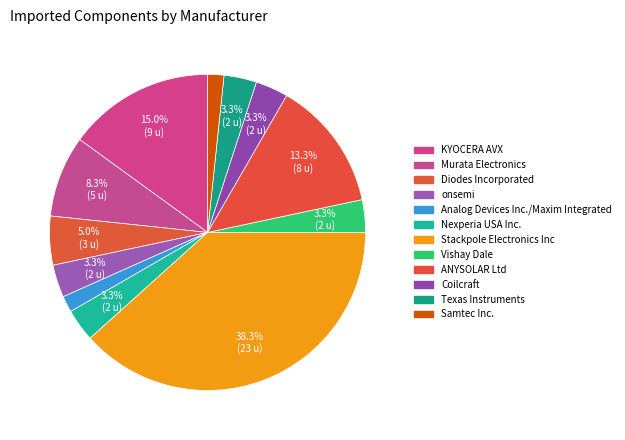

Does any single category account for the majority?

No